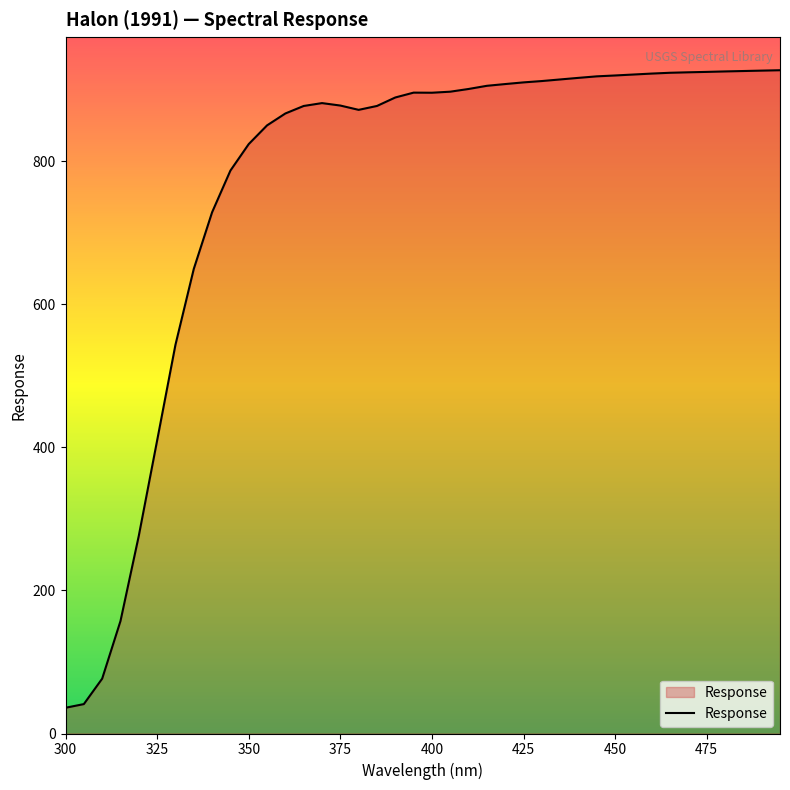

How many distinct data groups are displayed?

1